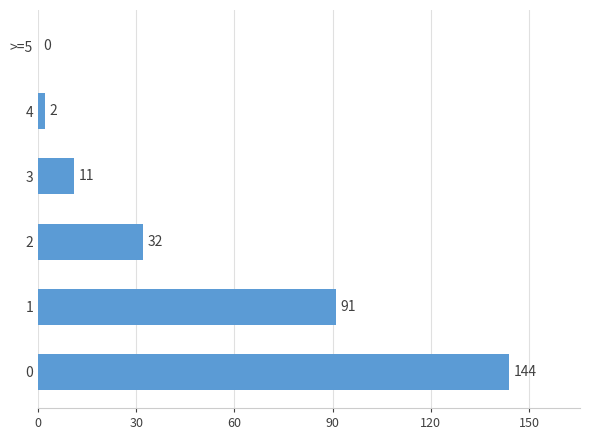

Is it true that the value at 1 is 48?

False